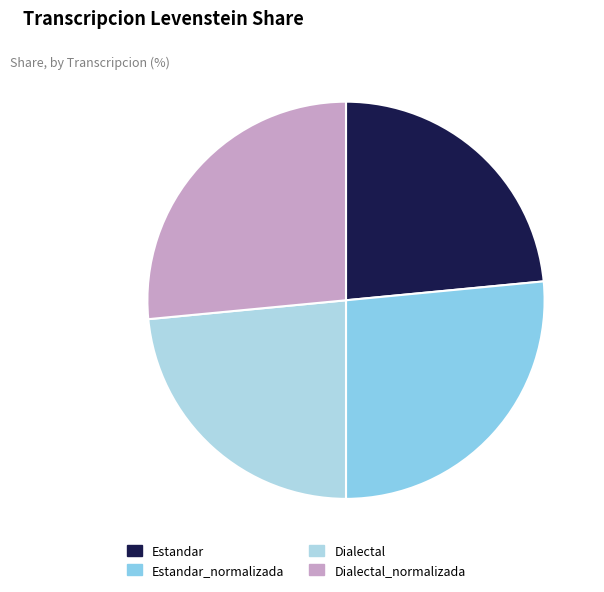

How many slices are in this pie chart?

4